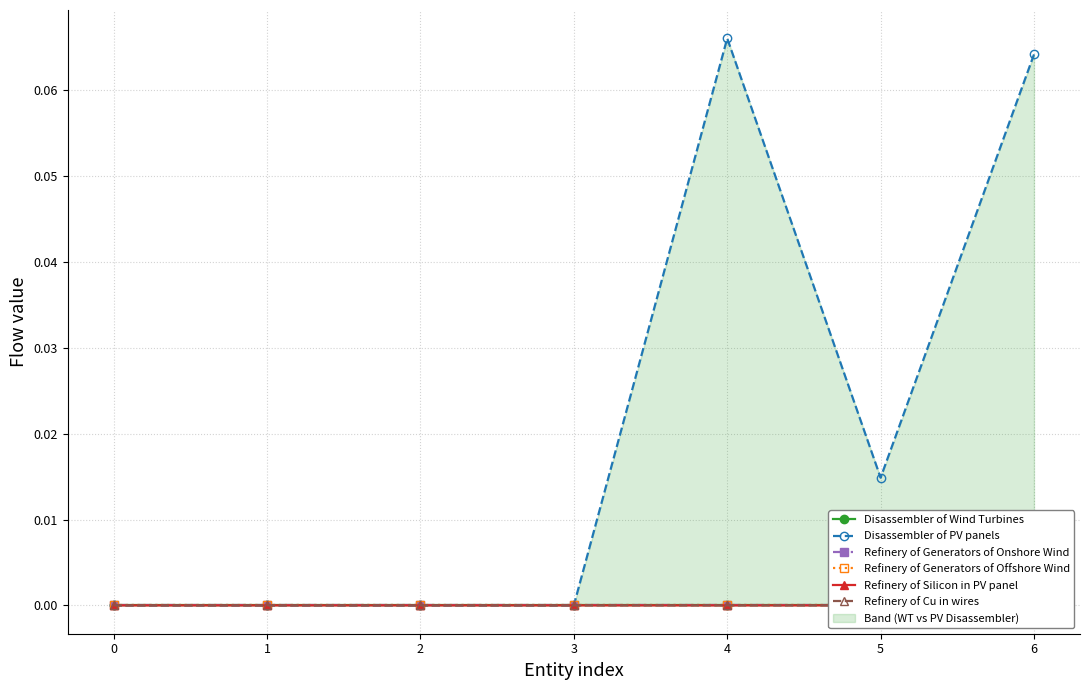

What is the approximate value of Disassembler of PV panels at 6?

0.1